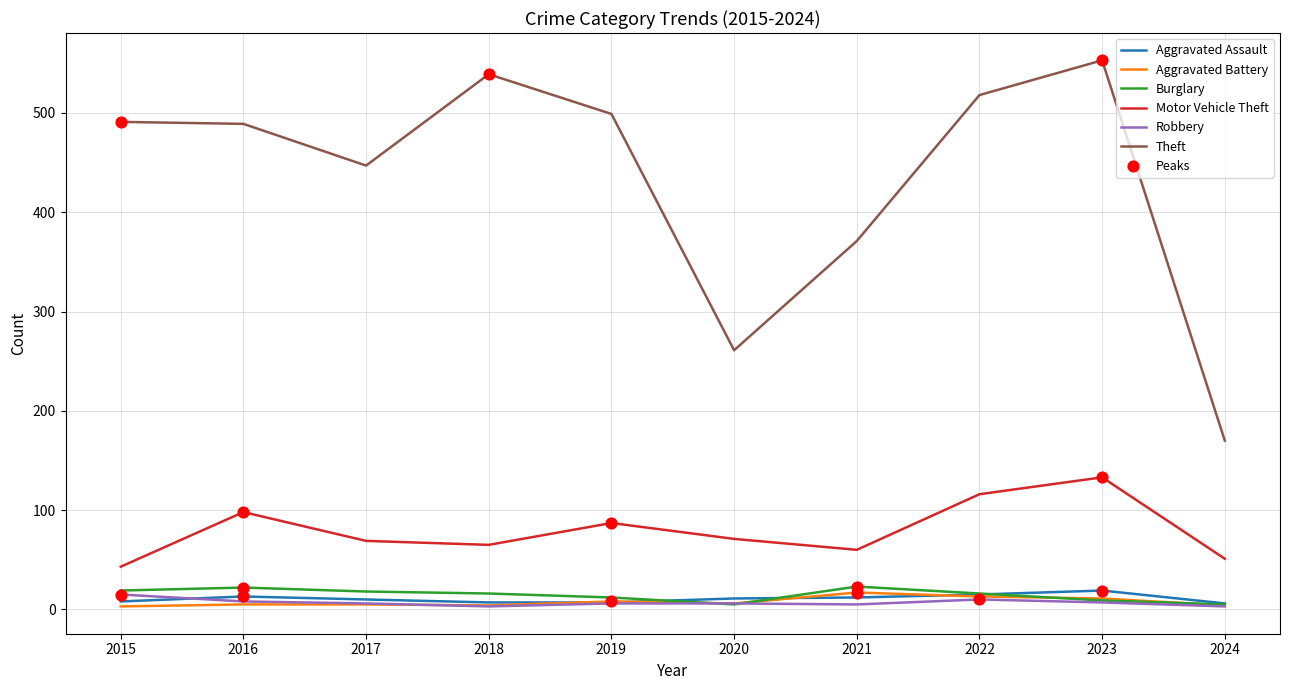

Which series has the widest spread of values?

Theft